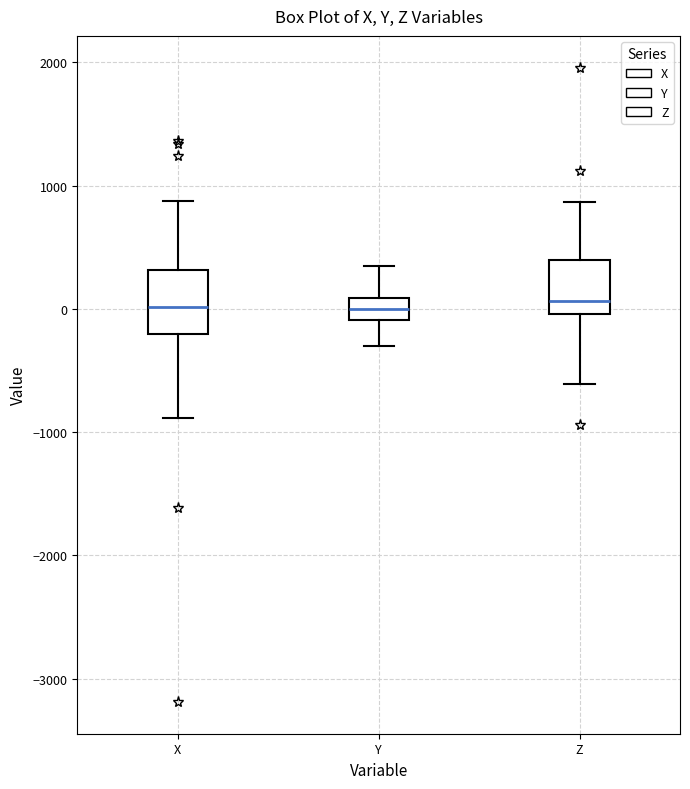

Reading left to right, transcribe this box plot: for each box, give where its median line is, the range the box spans, and where its two whiskers end, as read against the y-axis. The values are not printed on the chart, so give them approximately, as read against the axis.

X: median 0, box -200 to 300, whiskers -900 to 900
Y: median 0, box -100 to 100, whiskers -300 to 300
Z: median 100, box 0 to 400, whiskers -600 to 900